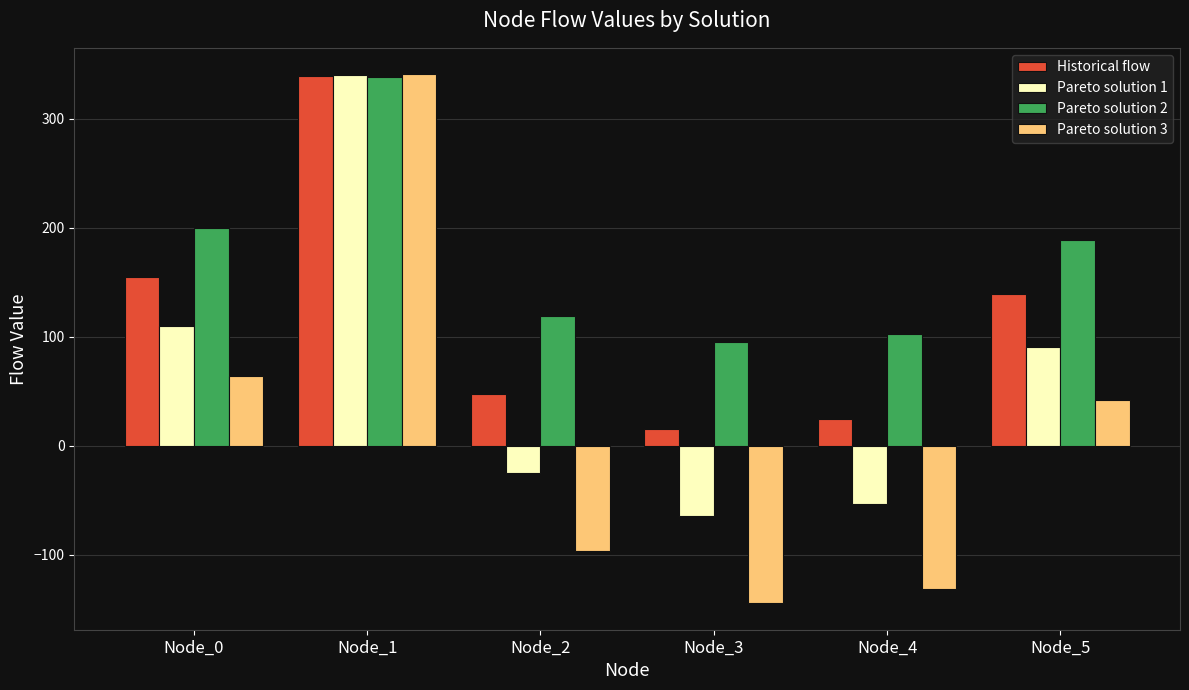

List the labels in order of Pareto solution 3 value, smallest first.

Node_3, Node_4, Node_2, Node_5, Node_0, Node_1